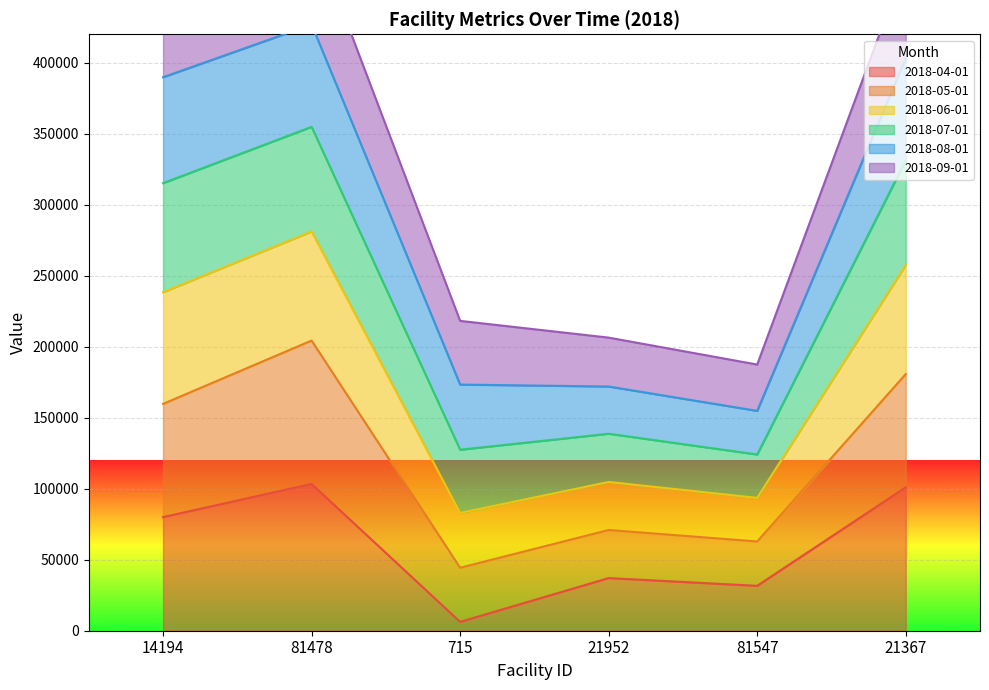

What position from the left is 21952?

4